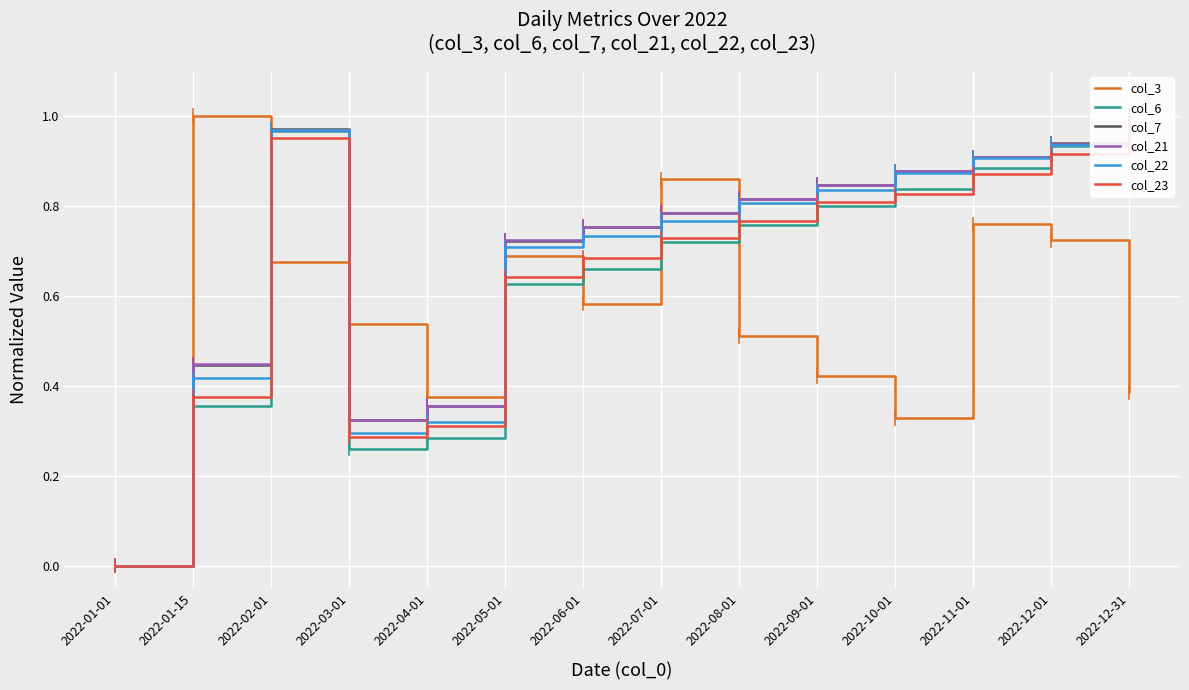

What is the difference between the col_21 values at 2022-10-01 and 2022-12-01?

0.1